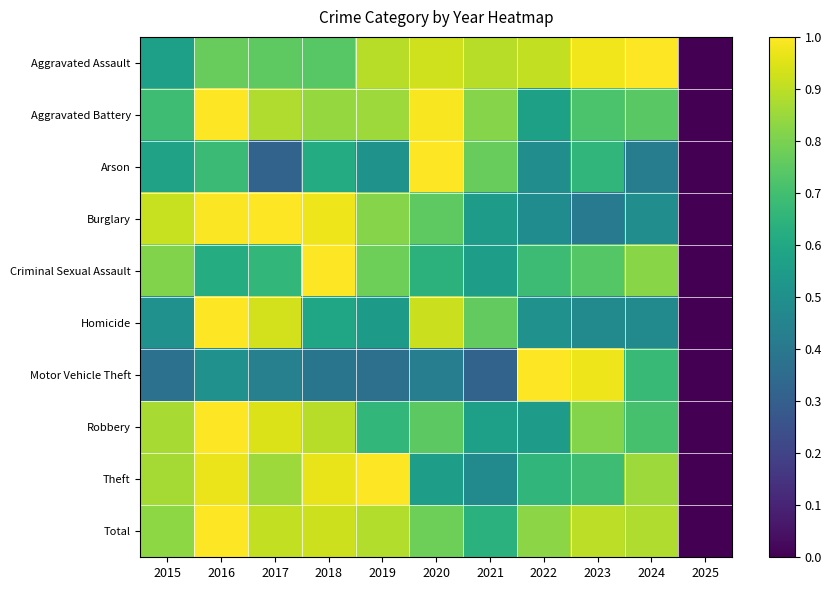

What is the total value across all series at 2024?

7.1